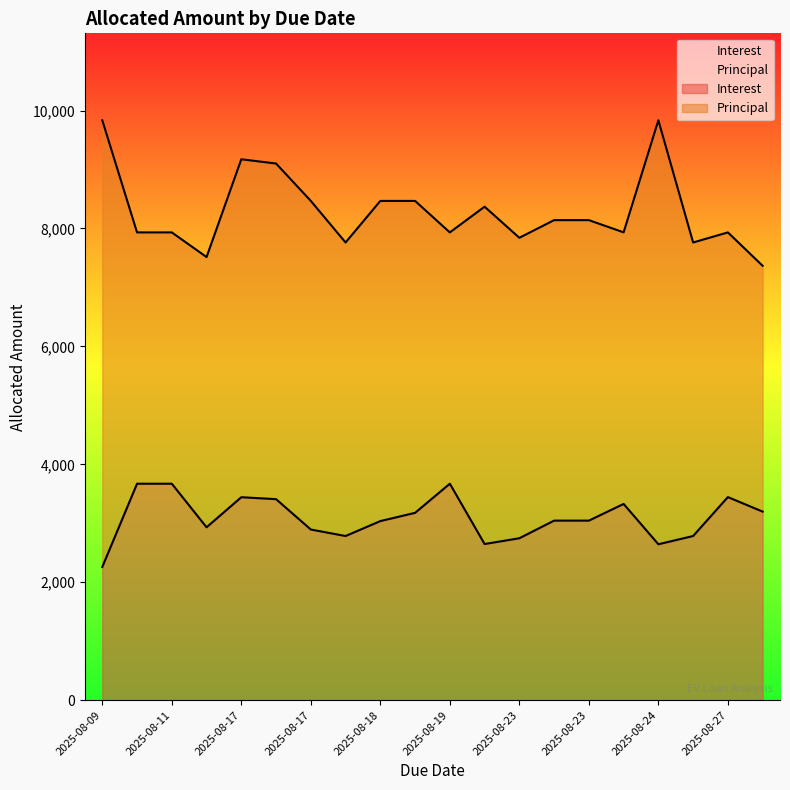

List the series in order of their overall mean, highest first.

Principal, Interest